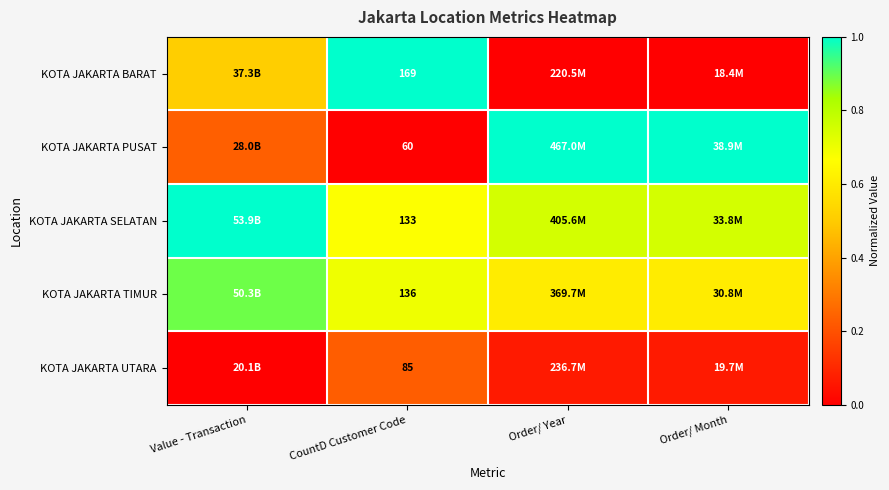

At CountD Customer Code, list the series in order from smallest to largest.

KOTA JAKARTA PUSAT, KOTA JAKARTA UTARA, KOTA JAKARTA SELATAN, KOTA JAKARTA TIMUR, KOTA JAKARTA BARAT